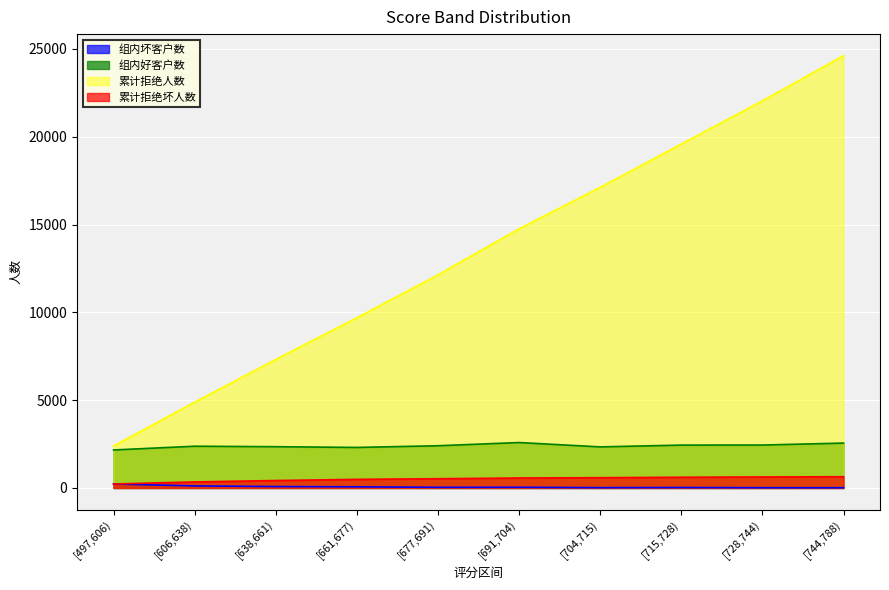

How many lines are shown in the chart?

4